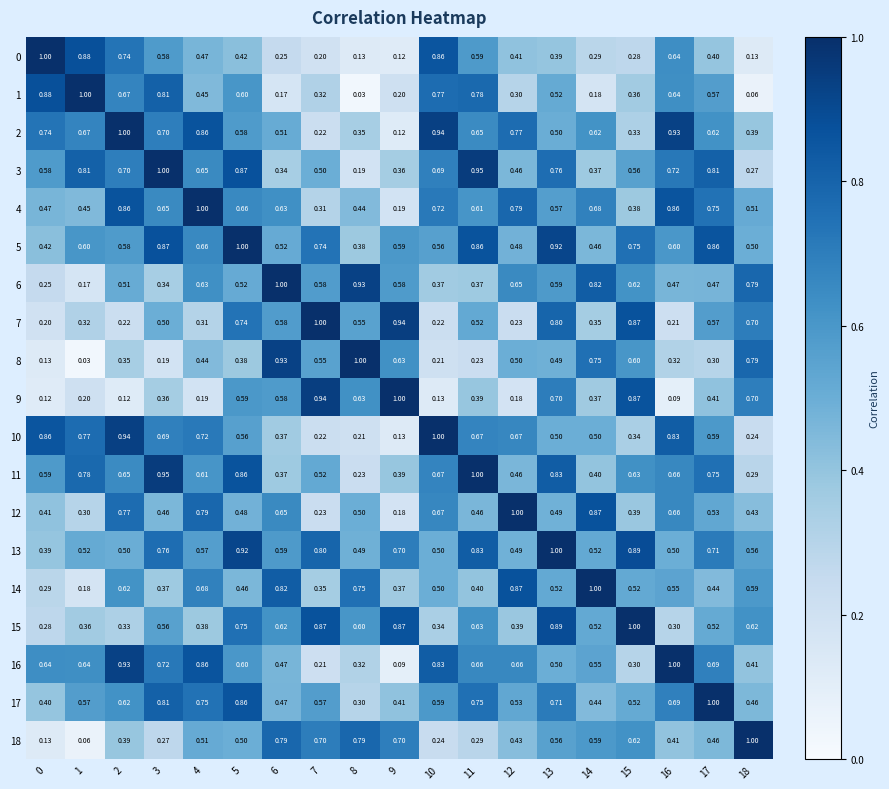

Is the value of 5 at 12 greater than the value of 9 at 11?

Yes